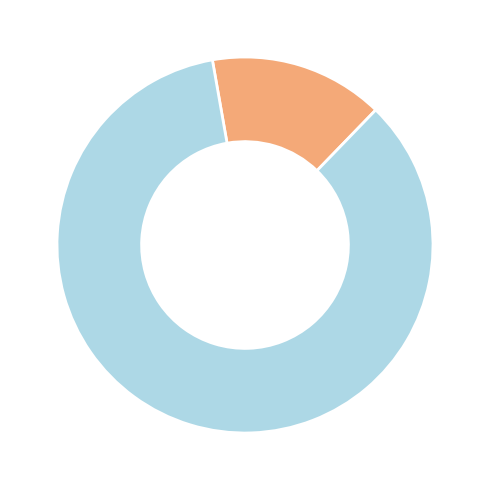

How many segments does this pie chart have?

2